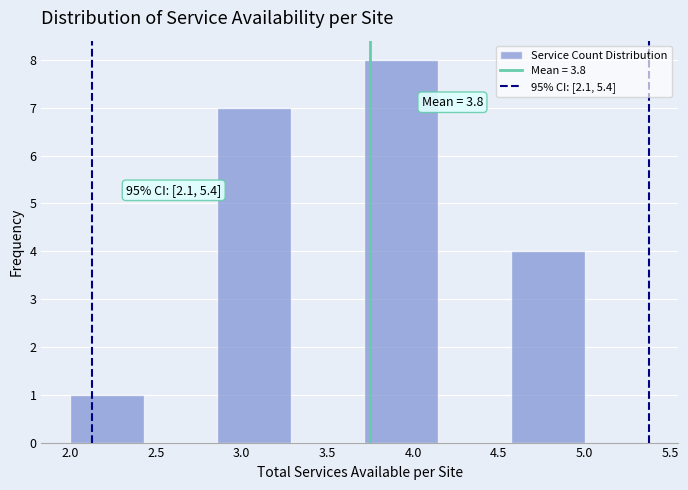

Over which range of the x-axis is the bar tallest?

3.70 to 4.15